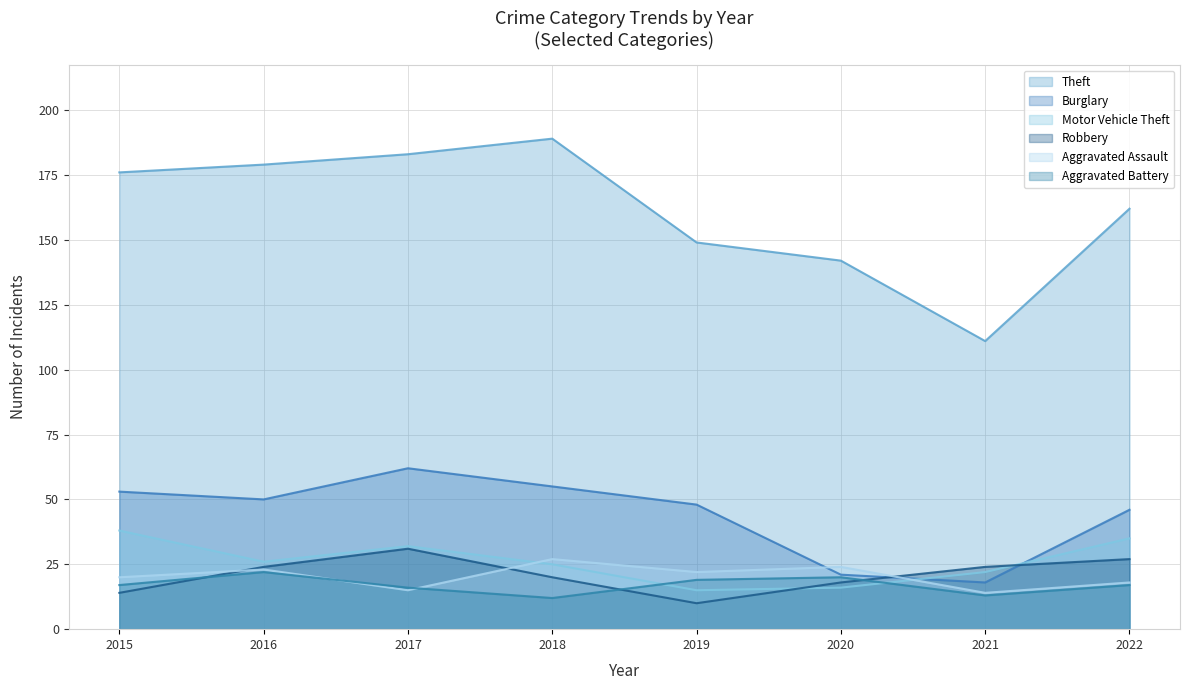

How many interior local peaks does the Aggravated Battery series have?

2